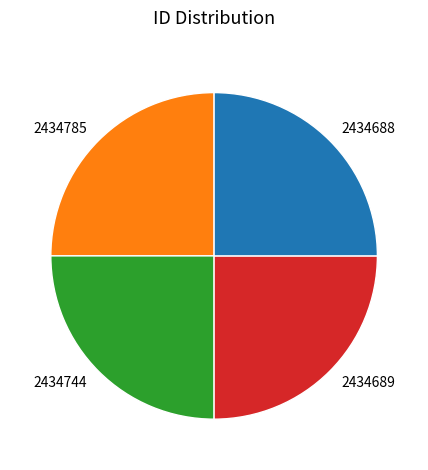

The 2434688 slice represents 36% of the pie. True or false?

False